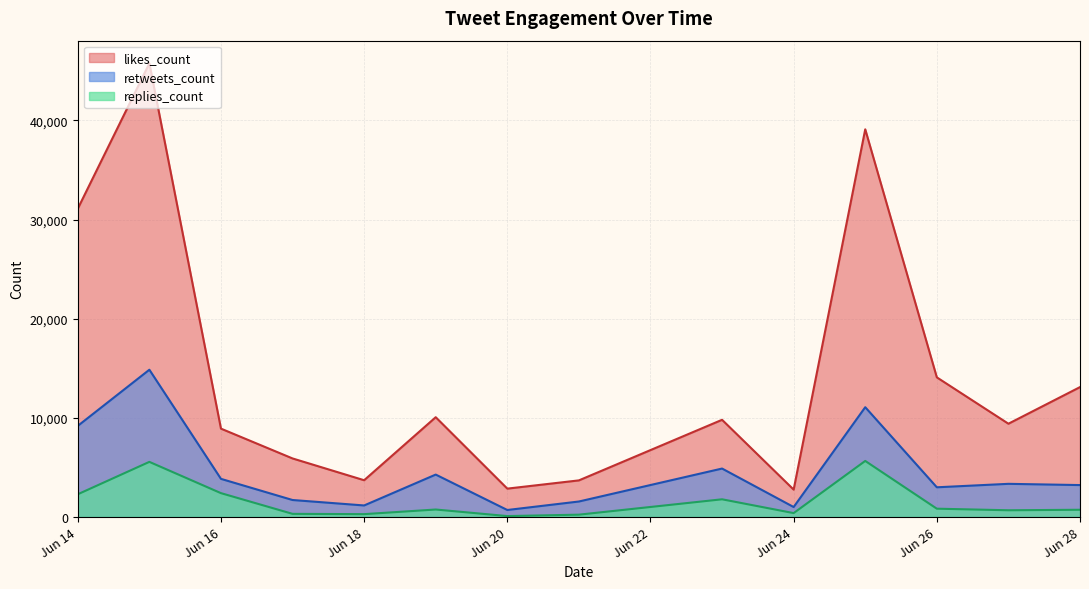

How many series are shown in this chart?

3